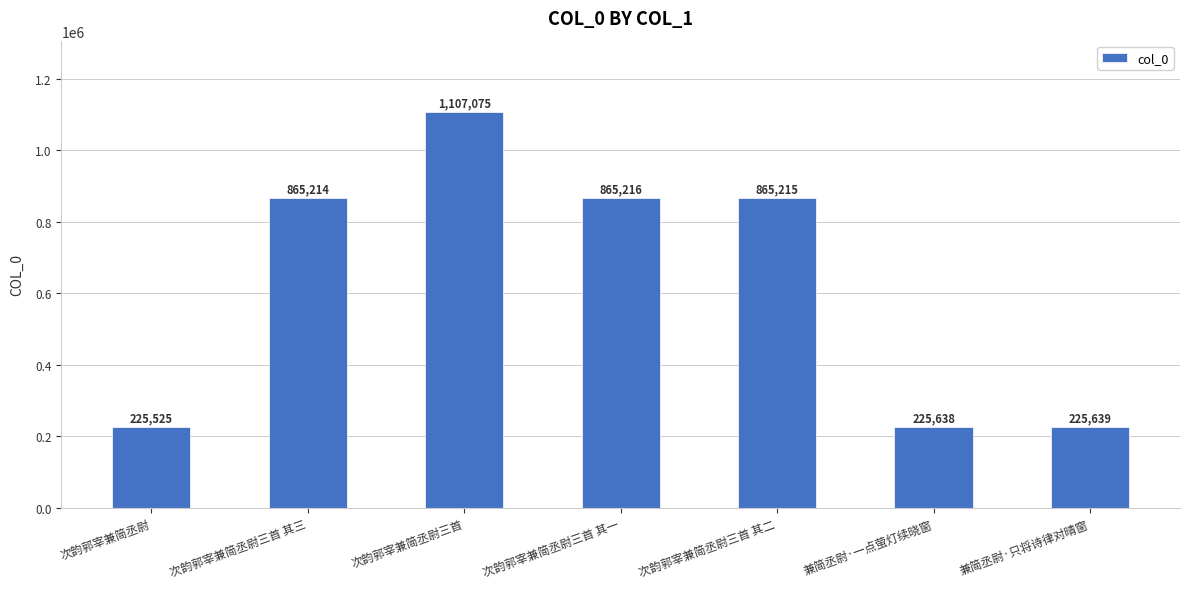

At which category does the chart reach its peak across all series?

次韵郭宰兼简丞尉三首